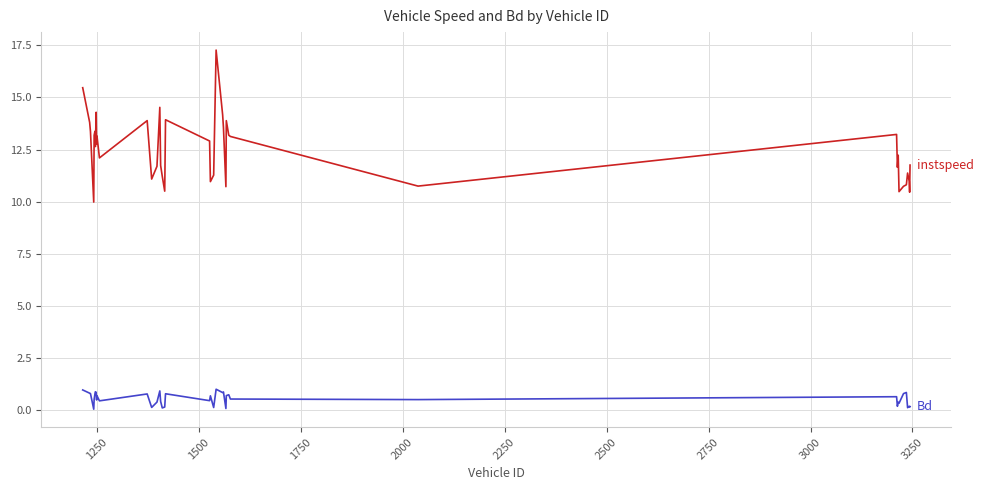

What is the greatest value displayed?

17.3